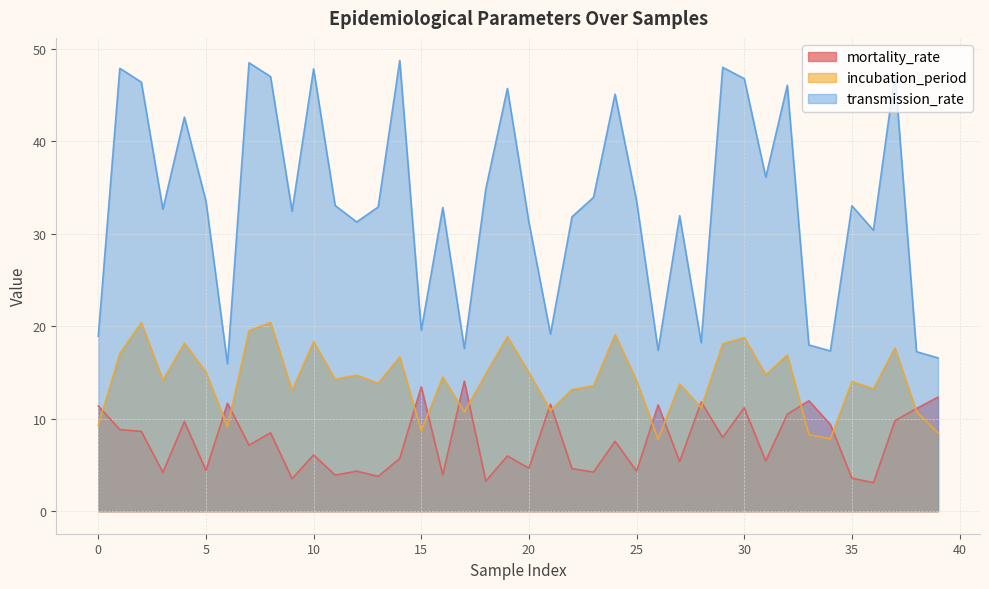

At which label is transmission_rate closest to 32?

27